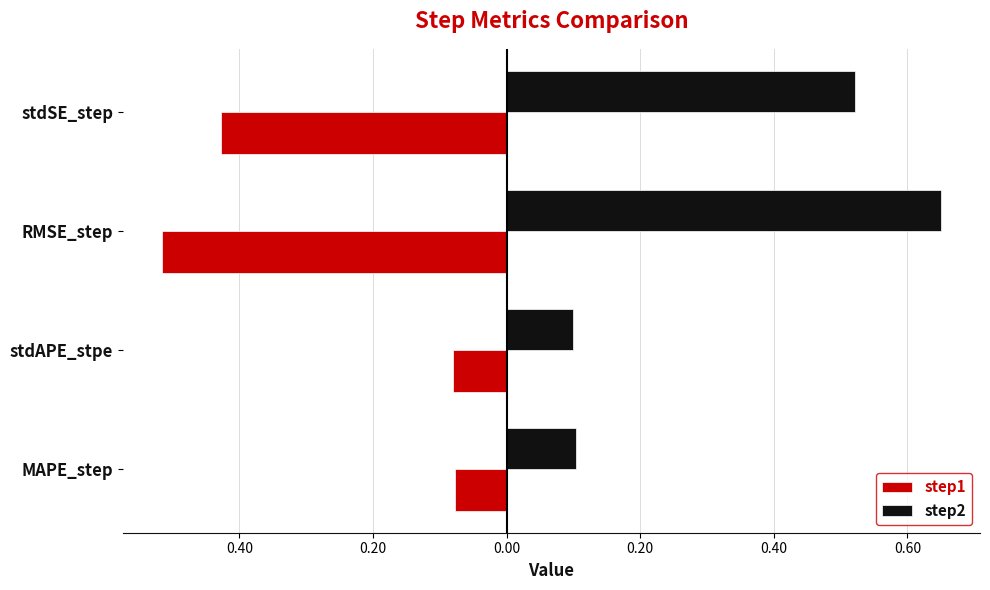

What is the difference between the maximum and minimum values in the step2 series?

0.6